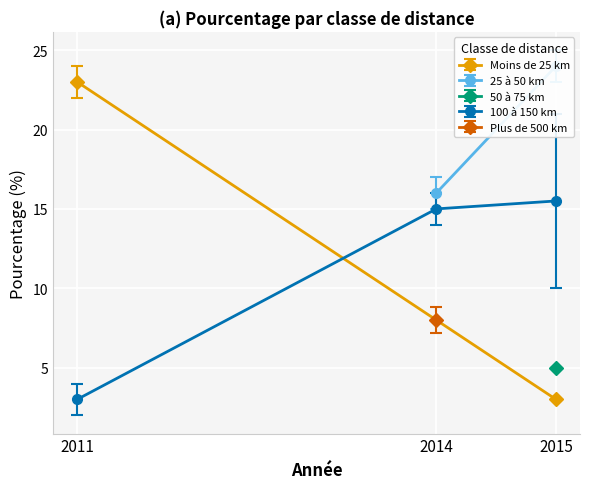

What is the value of the 100 à 150 km point at the 1st from the left?

3.0